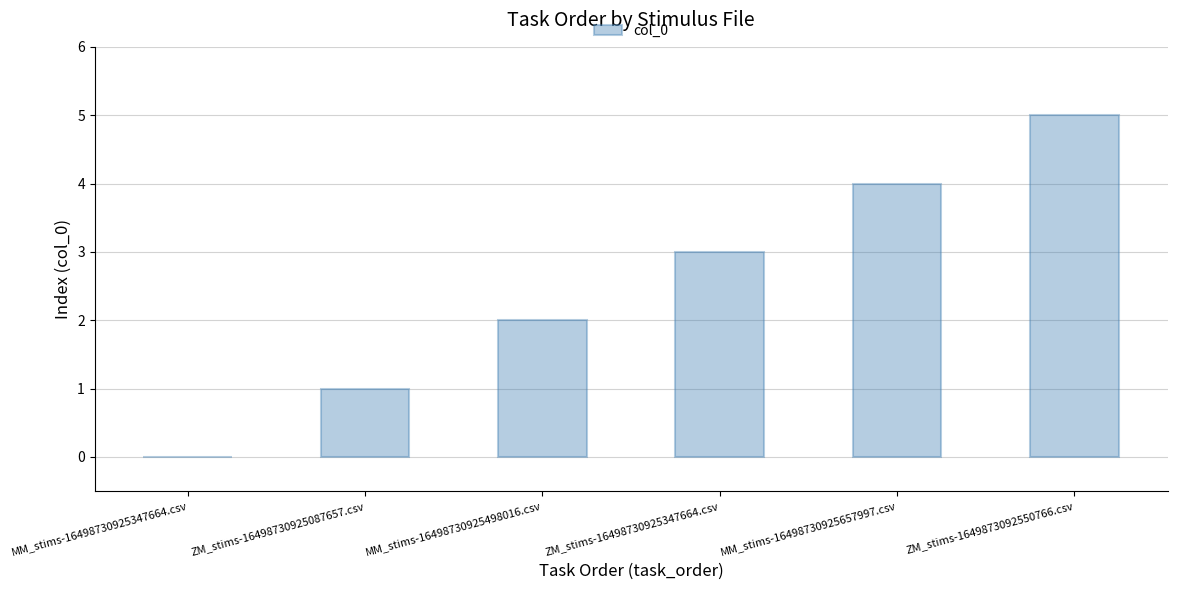

What is the sum of all values?

15